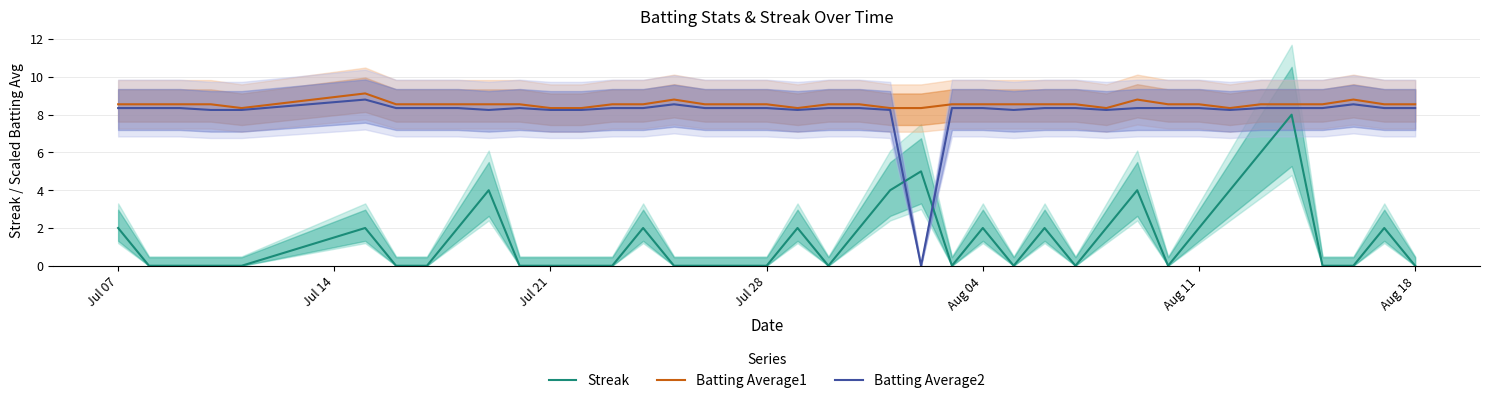

True or false: Batting Average1 and Streak cross at least once.

False